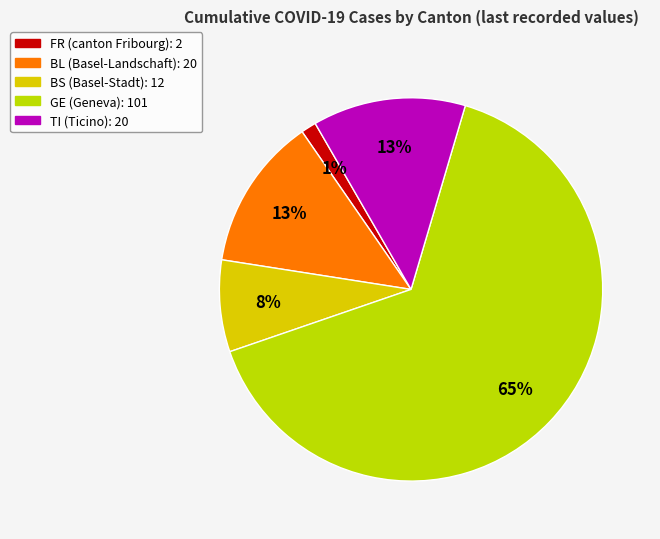

To the nearest percent, what is the difference between the largest and smallest slice percentages?

64%